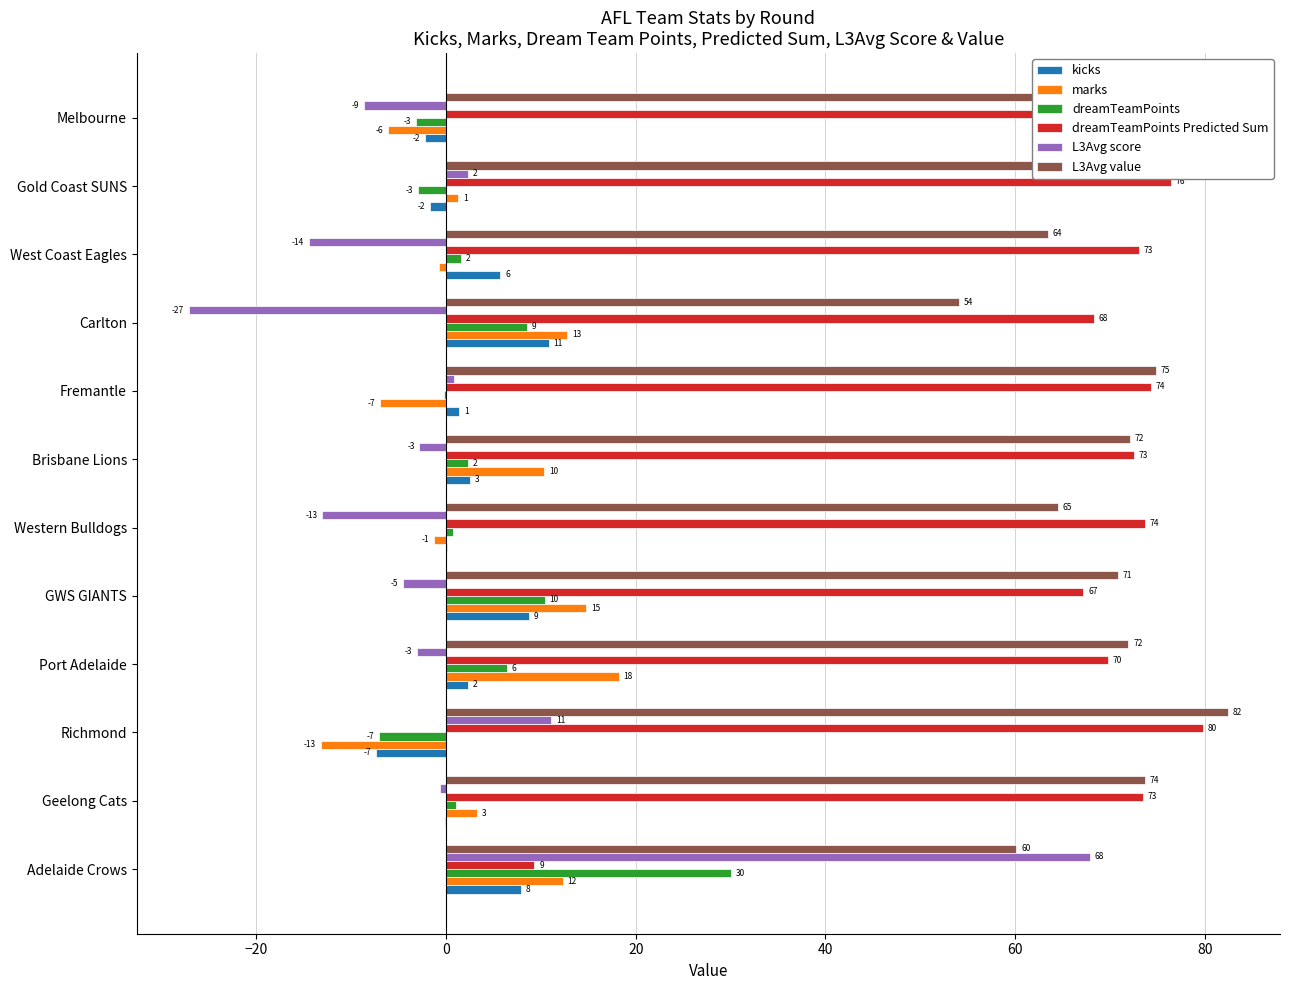

At which label does kicks reach its peak?

Carlton